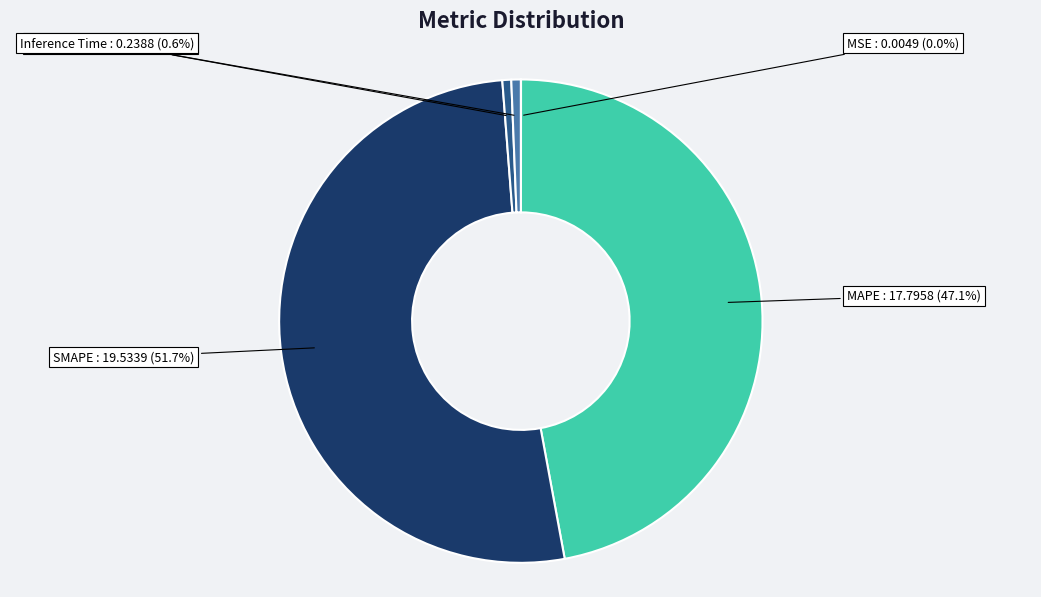

To the nearest percent, what is the combined percentage of MAPE and SMAPE?

99%